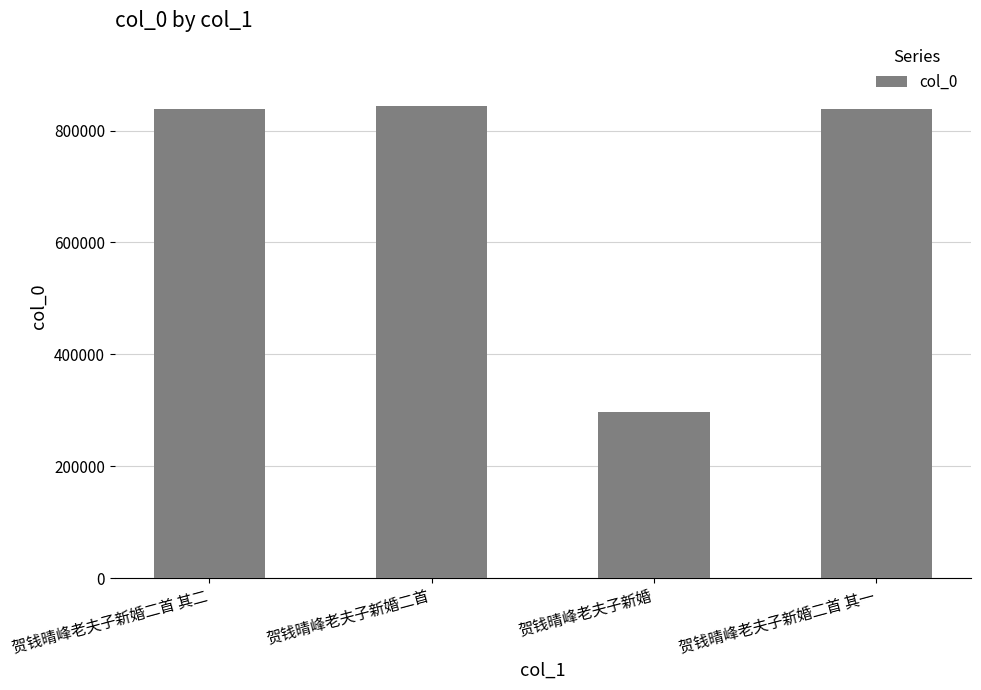

What is the greatest value displayed?

843713